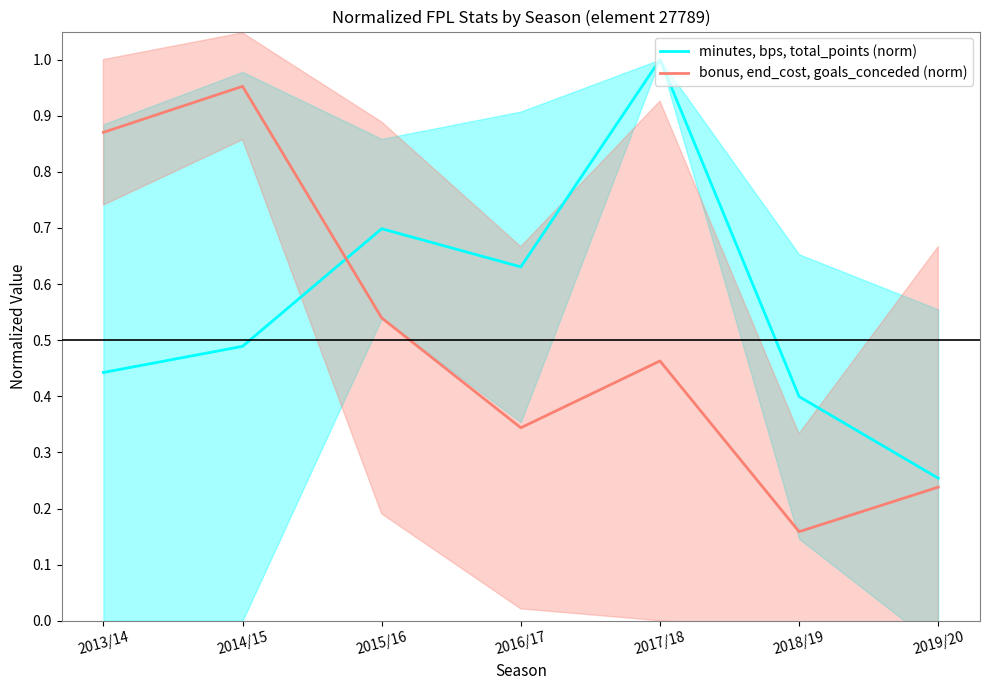

True or false: minutes, bps, total_points (norm) and bonus, end_cost, goals_conceded (norm) cross at least once.

True